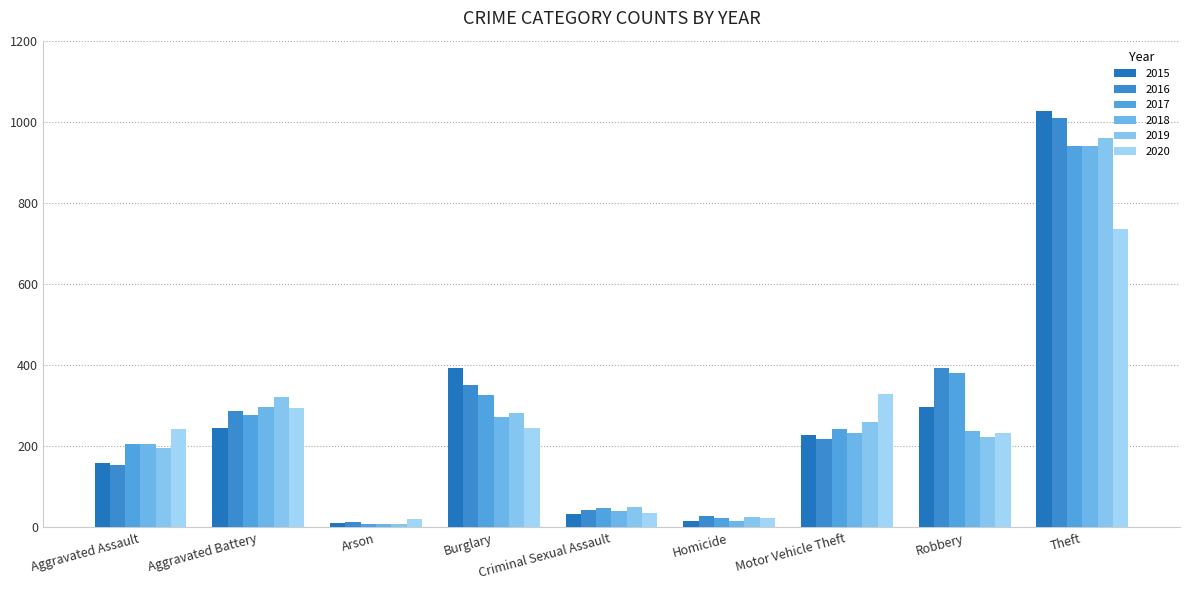

Reading left to right, extract all data points from this chart.

2015: 160	246	11	393	34	17	228	297	1027
2016: 154	288	13	352	43	29	218	394	1009
2017: 207	277	9	327	47	24	243	381	941
2018: 206	297	9	273	40	15	232	237	941
2019: 197	321	8	281	51	27	260	224	959
2020: 242	294	20	245	36	24	328	233	736